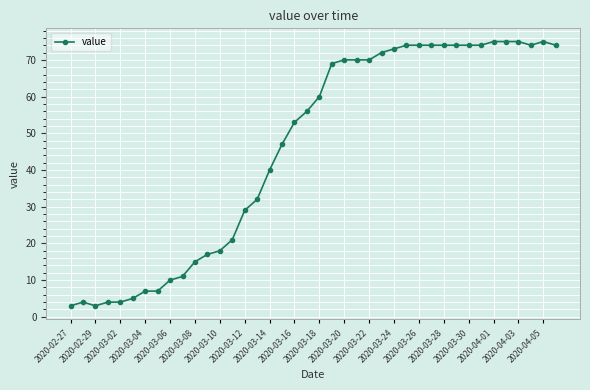

What is the minimum value shown in the chart?

3